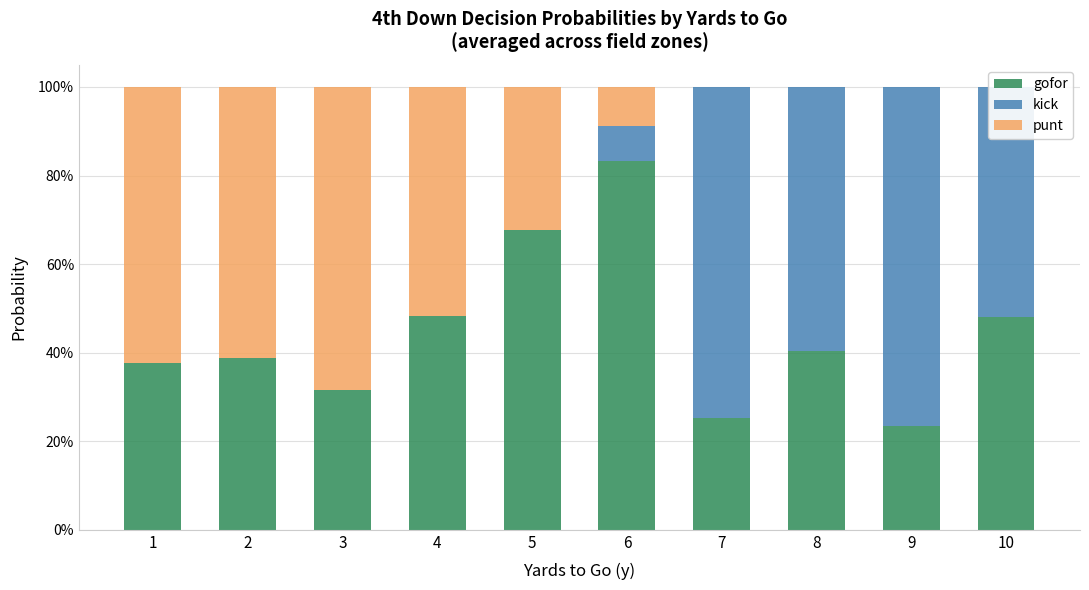

How many bars are there in each group?

3